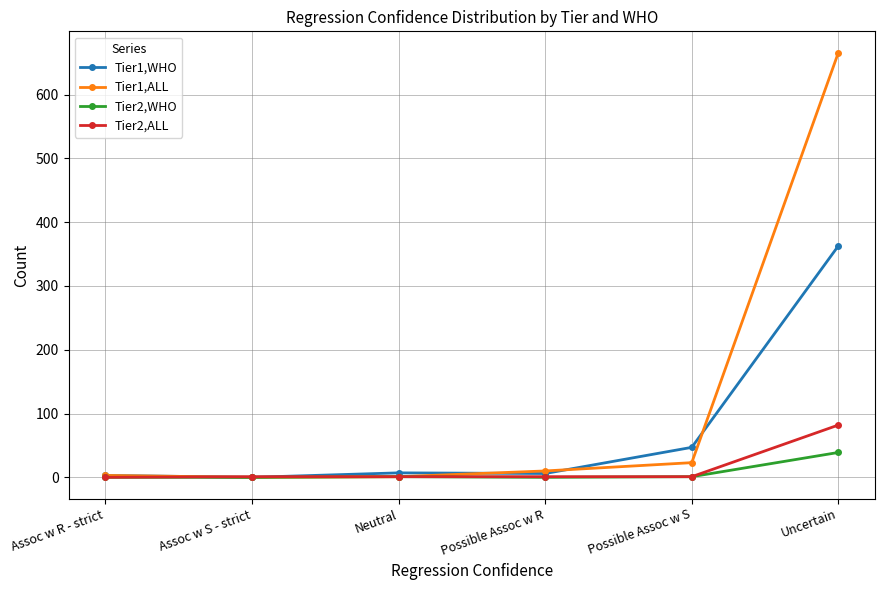

What is the label of the 6th point from the left?

Uncertain